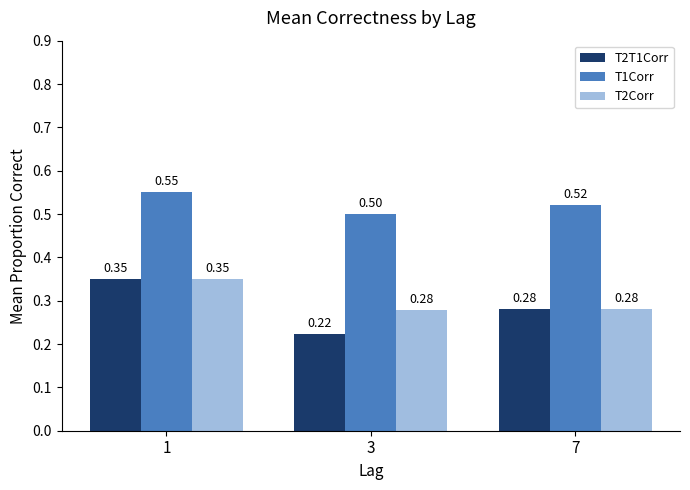

At how many categories does at least one series exceed 0?

3